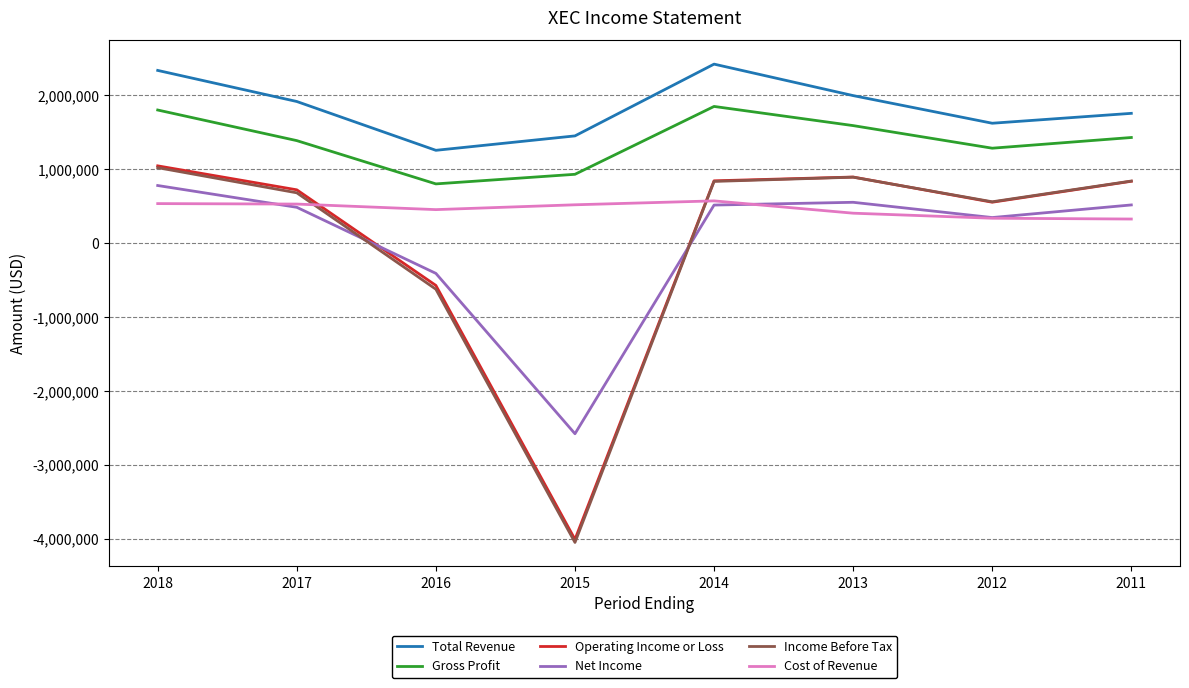

How many lines are shown in the chart?

6